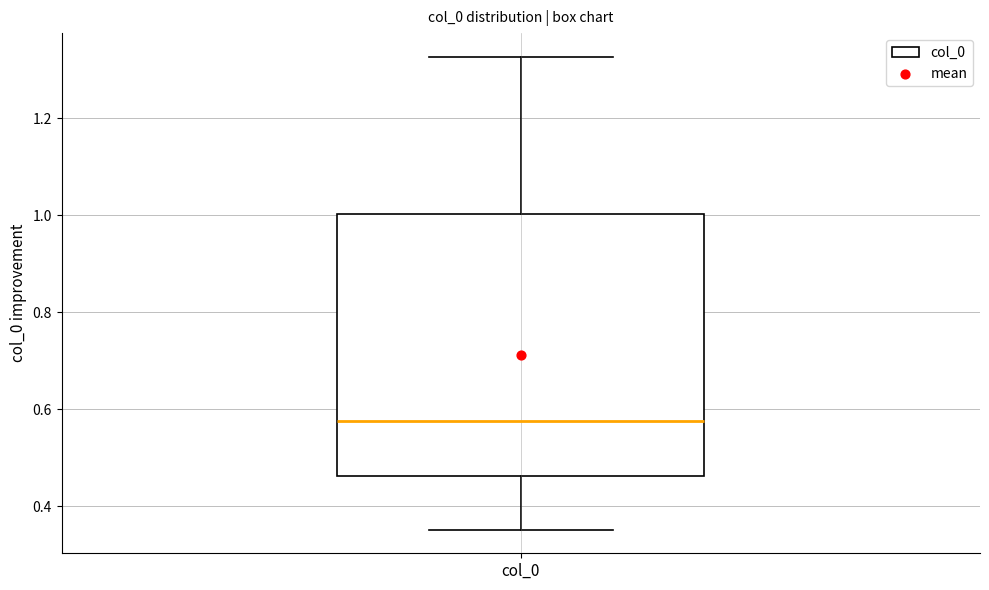

Transcribe this box plot: give where the median line is, the range the box spans, and where the two whiskers end, as read against the y-axis. The values are not printed on the chart, so give them approximately, as read against the axis.

median 0.58, box 0.46 to 1.00, whiskers 0.36 to 1.32